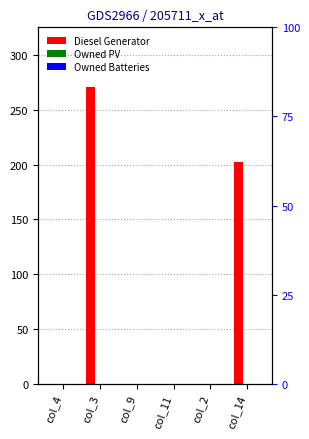

Rank the series by their maximum value, from lowest to highest.

Owned PV, Owned Batteries, Diesel Generator